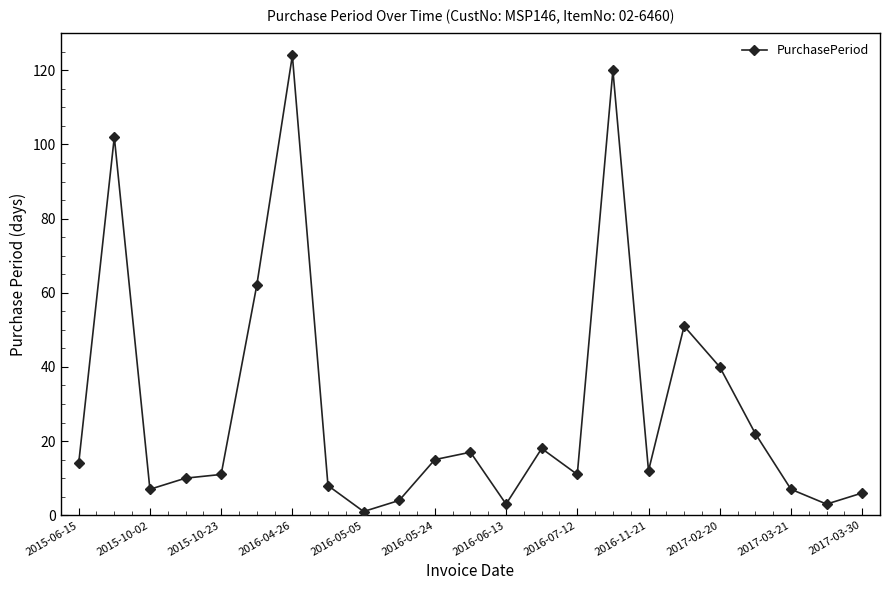

What is the greatest value displayed?

124